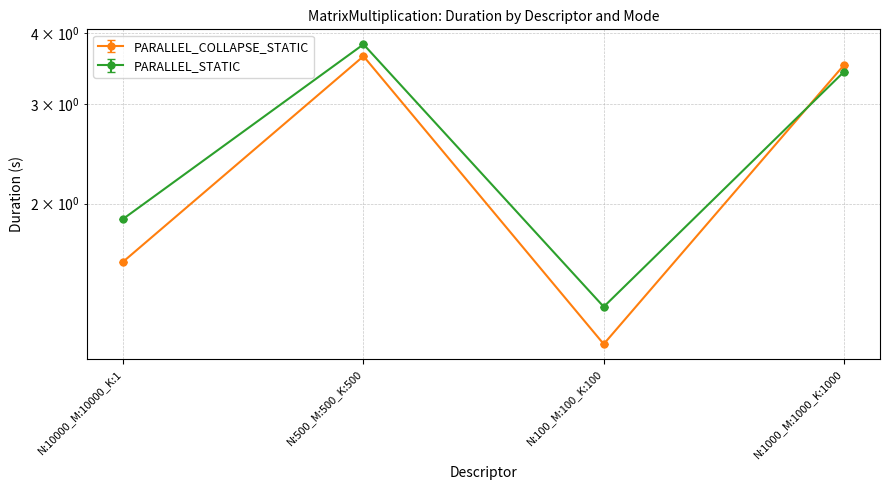

Which label corresponds to the largest value in the chart?

N:500_M:500_K:500